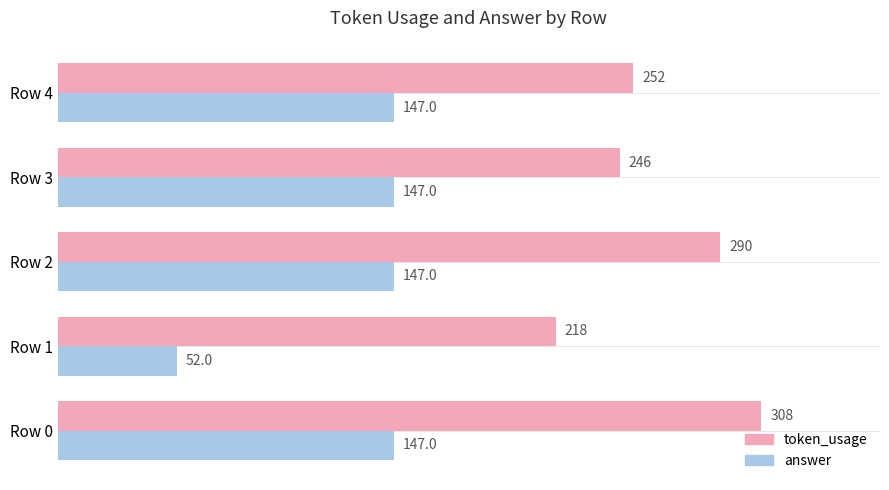

At Row 2, list the series in order from smallest to largest.

answer, token_usage